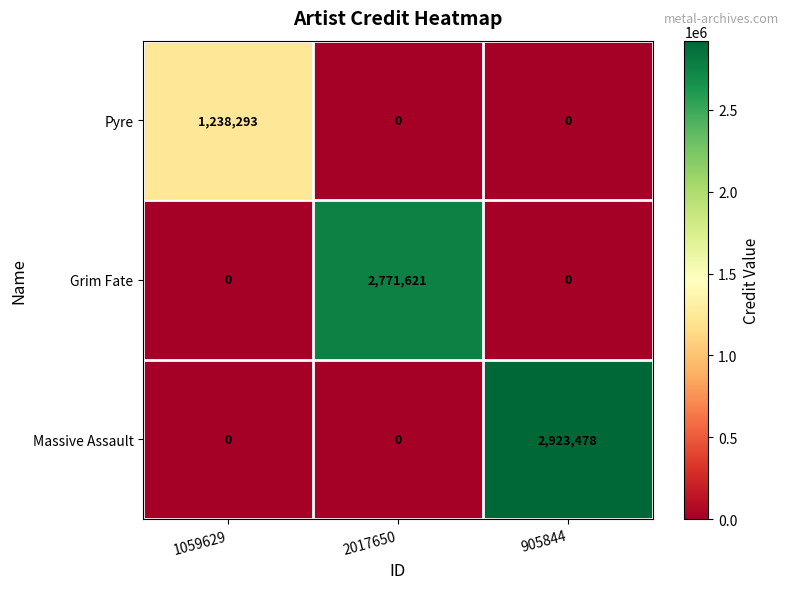

The value of Pyre at 2017650 is -469320. True or false?

False